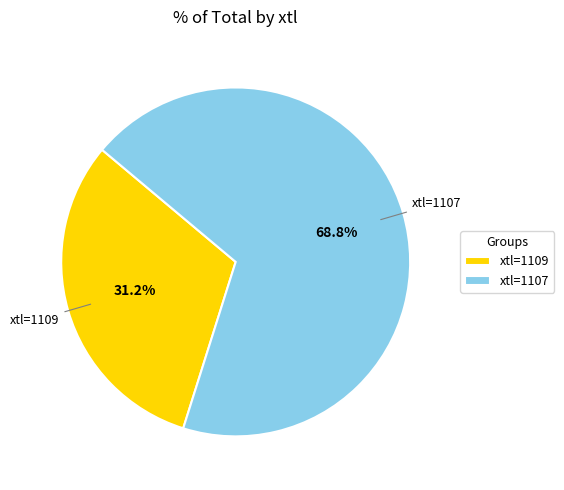

What is the smallest slice in the pie chart?

xtl=1109